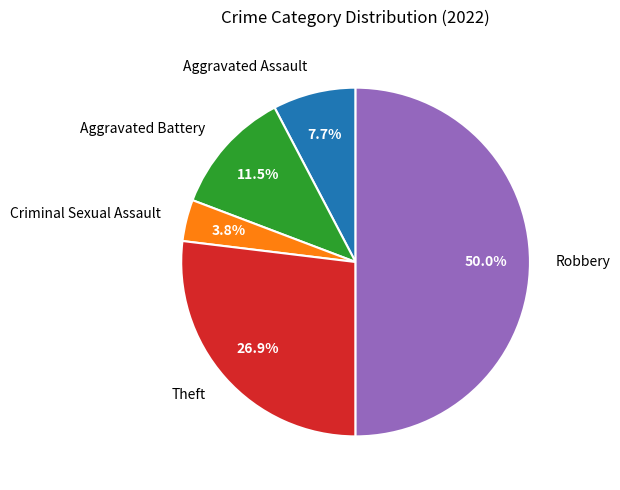

How many segments does this pie chart have?

5